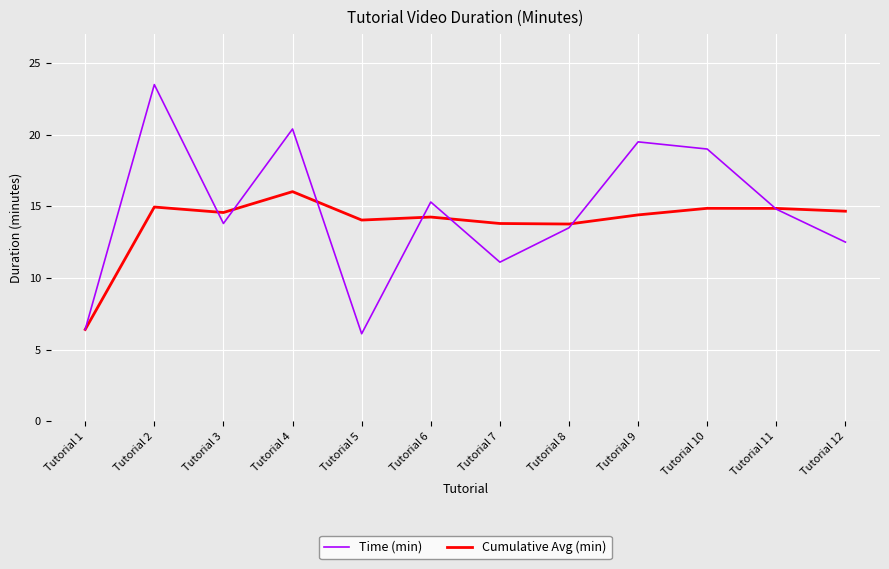

List the series in order of their peak value, lowest first.

Cumulative Avg (min), Time (min)